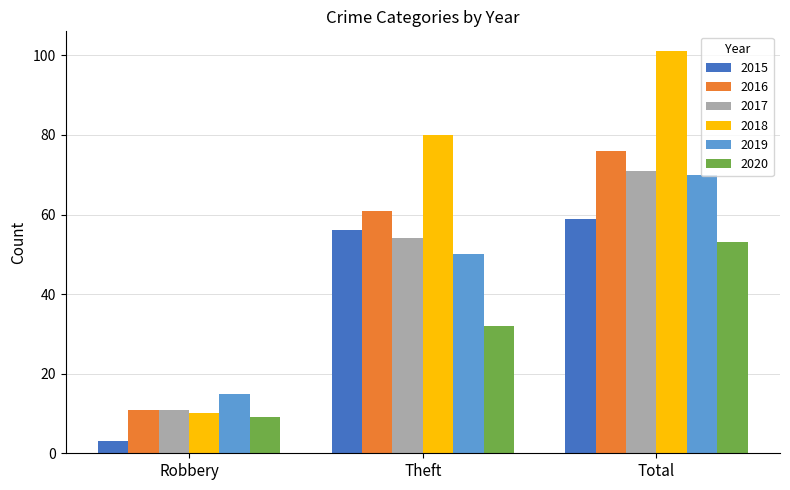

What is the minimum value shown in the chart?

3